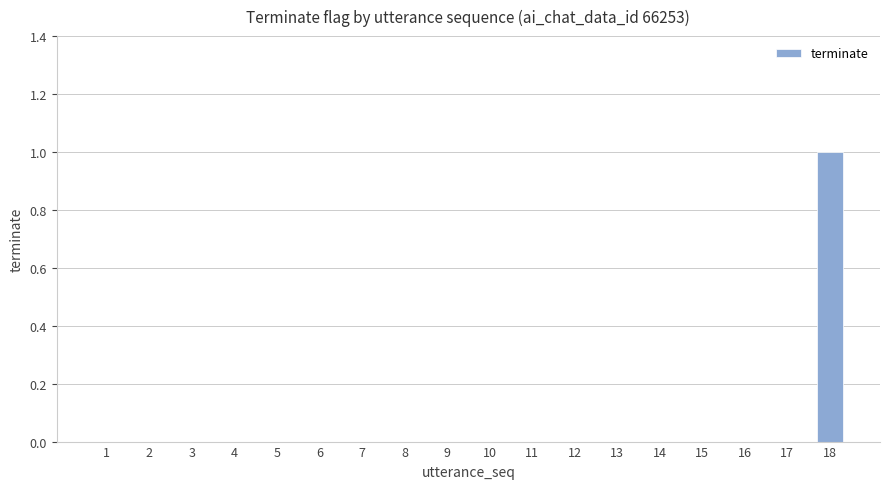

Reading right to left, list all the values displayed in this chart.

18=1	17=0	16=0	15=0	14=0	13=0	12=0	11=0	10=0	9=0	8=0	7=0	6=0	5=0	4=0	3=0	2=0	1=0